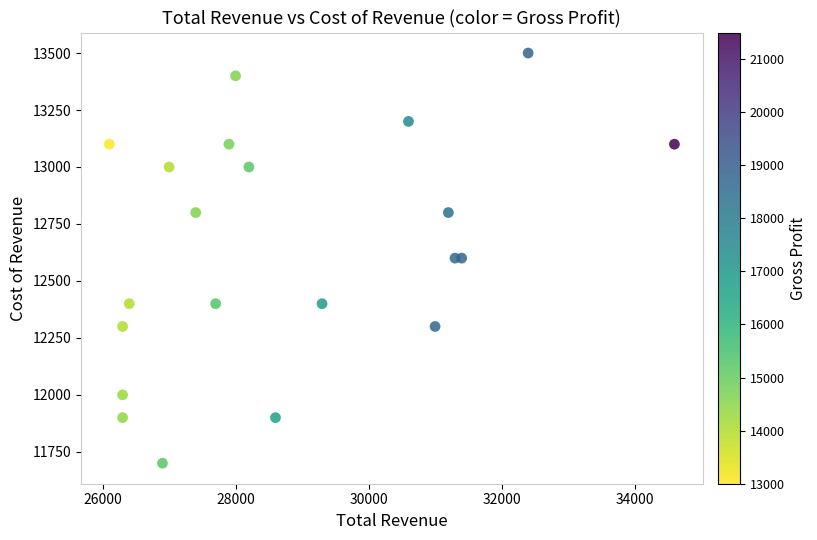

What is the range of Y values (max minus min)?

1800